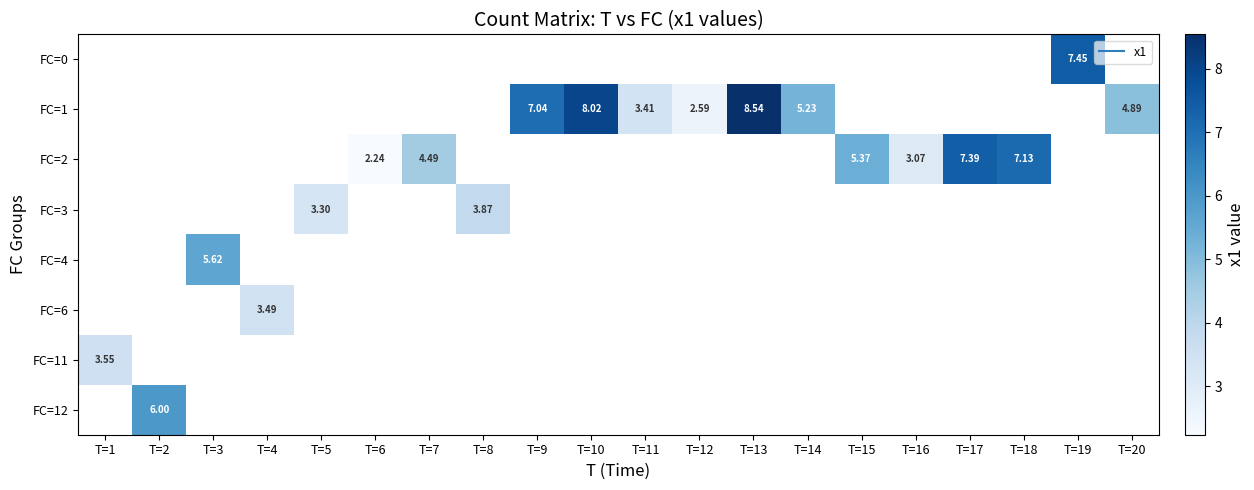

Rank the series at T=15 from lowest to highest value.

FC=0, FC=1, FC=2, FC=3, FC=4, FC=6, FC=11, FC=12